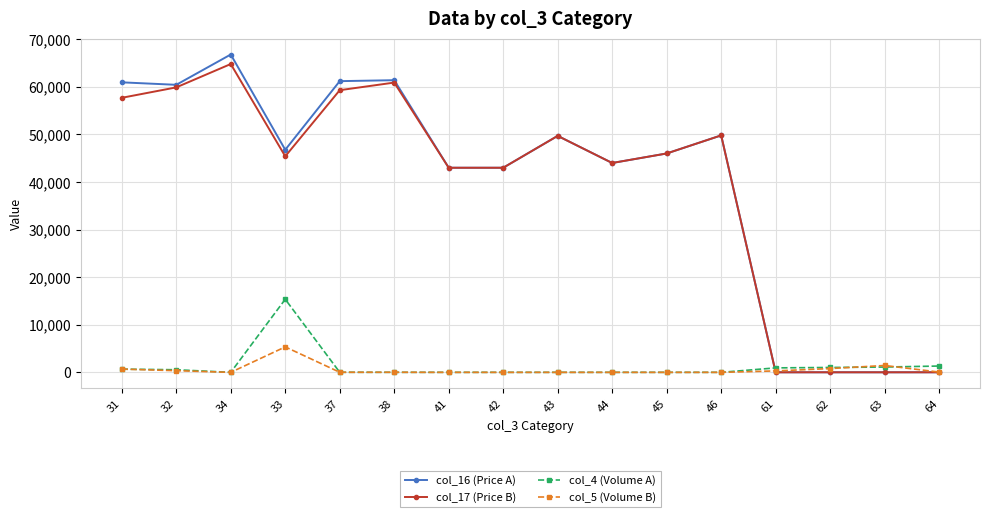

How many values in the col_17 (Price B) series are below 46000?

8